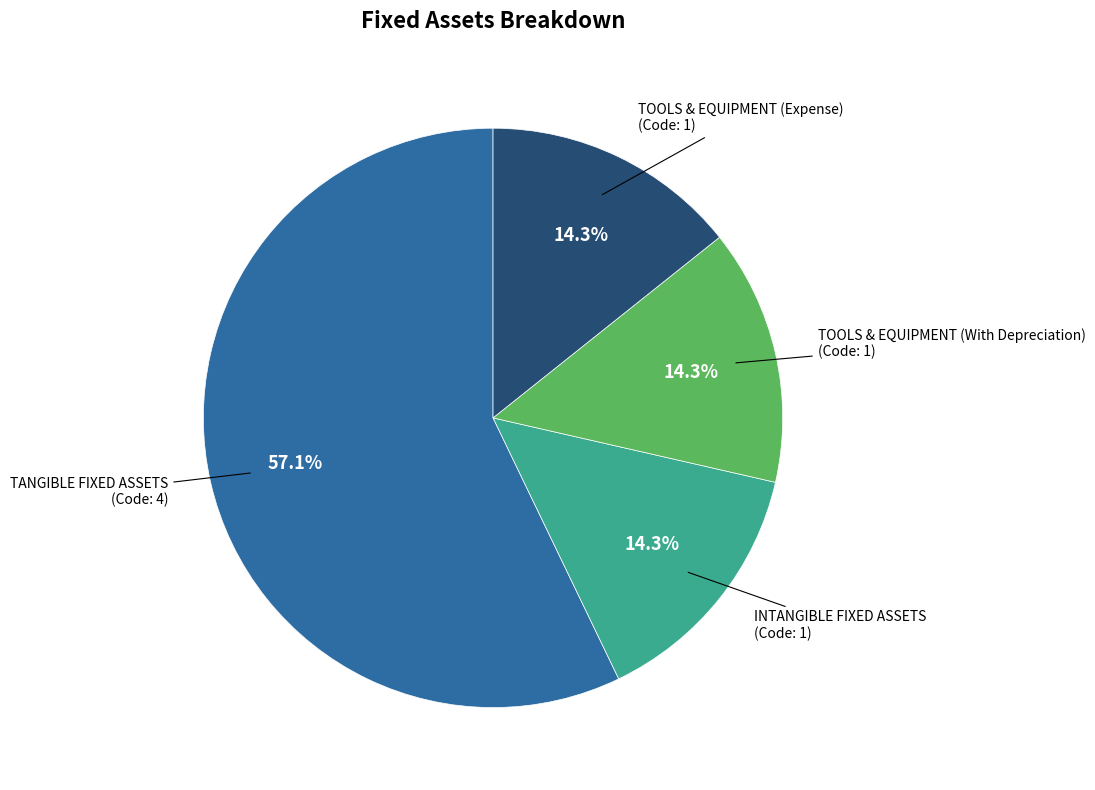

Which slice represents more than half of the pie?

TANGIBLE FIXED ASSETS